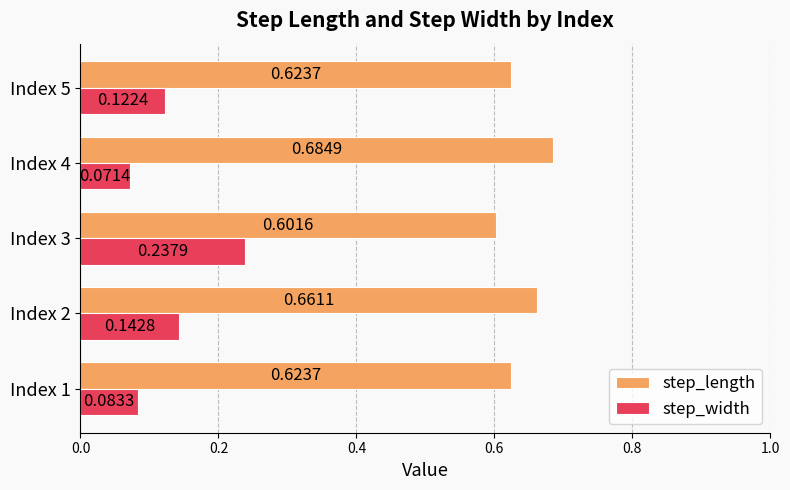

Rank the series at Index 4 from lowest to highest value.

step_width, step_length